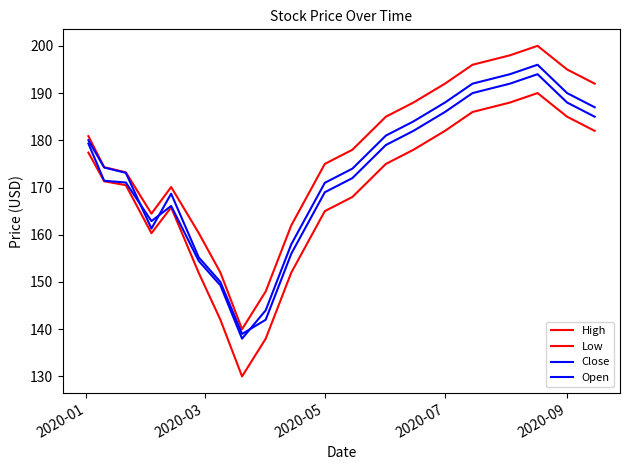

How many lines are shown in the chart?

4